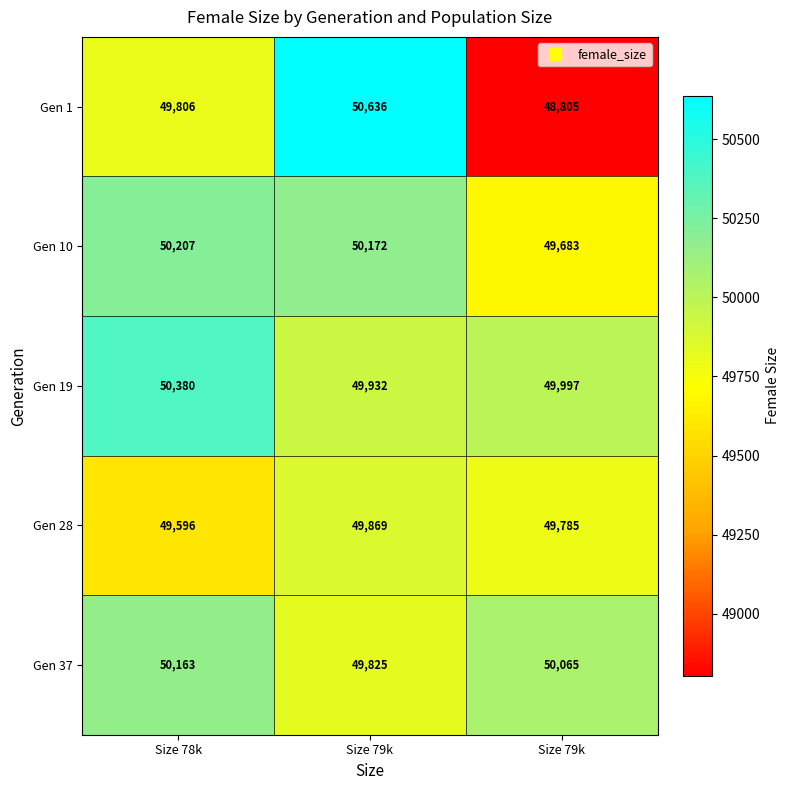

Reading left to right, extract all data points from this chart.

Gen 1: Size 78k=49806	Size 79k=50636	Size 79k=48805
Gen 10: Size 78k=50207	Size 79k=50172	Size 79k=49683
Gen 19: Size 78k=50380	Size 79k=49932	Size 79k=49997
Gen 28: Size 78k=49596	Size 79k=49869	Size 79k=49785
Gen 37: Size 78k=50163	Size 79k=49825	Size 79k=50065